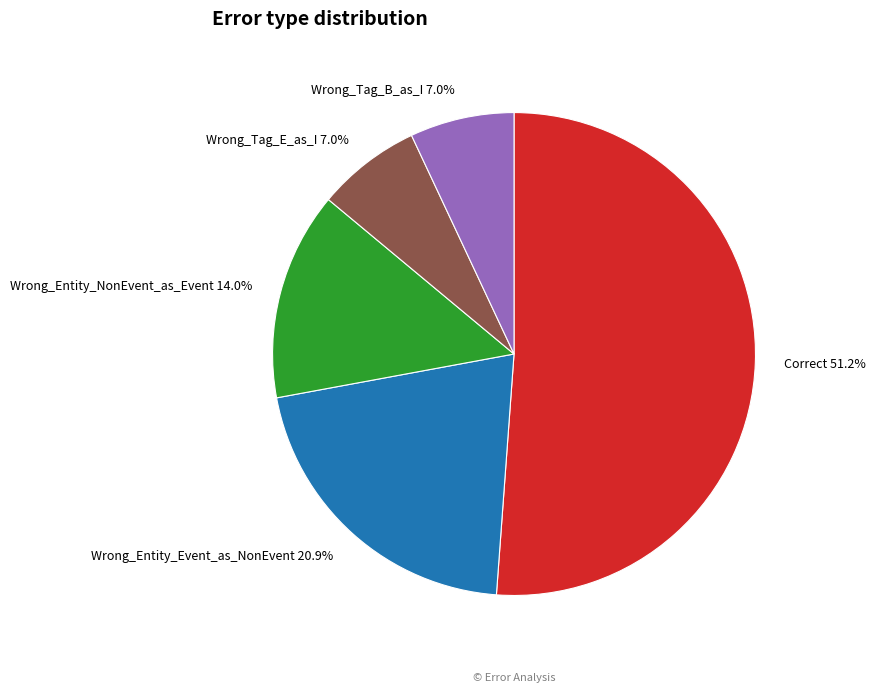

What is the ratio of the value at Wrong_Entity_NonEvent_as_Event to the value at Correct?

0.3